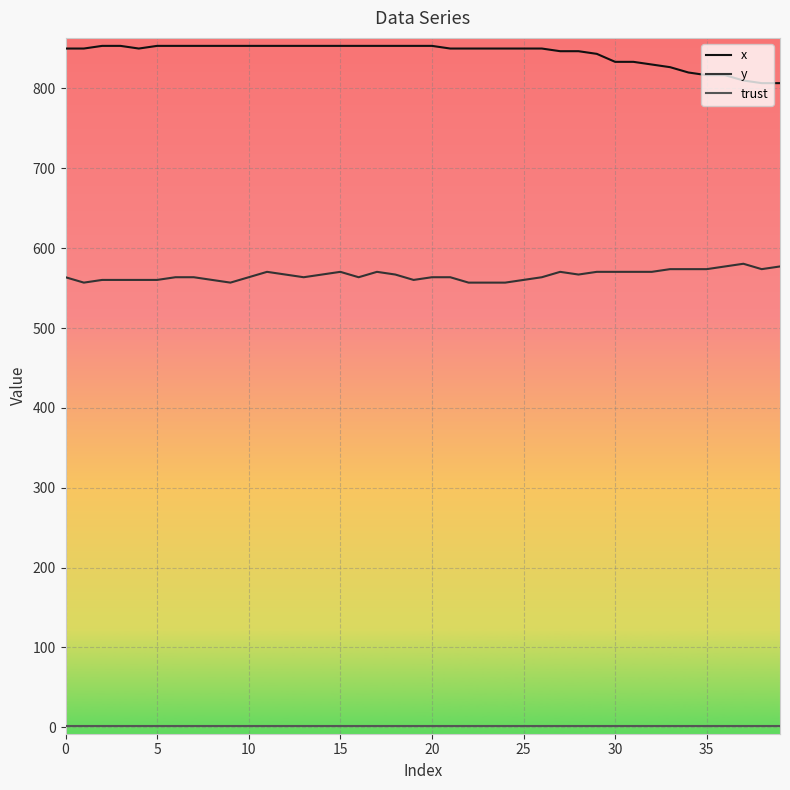

True or false: x and y intersect in this chart.

False